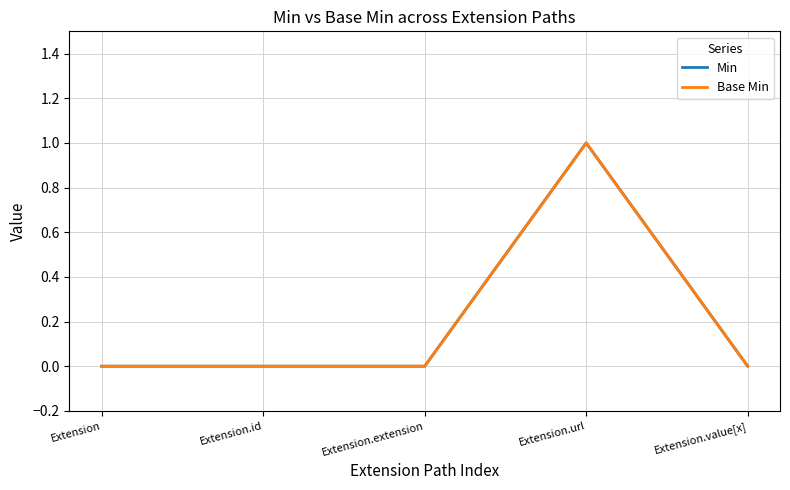

What position from the right is Extension.id?

4